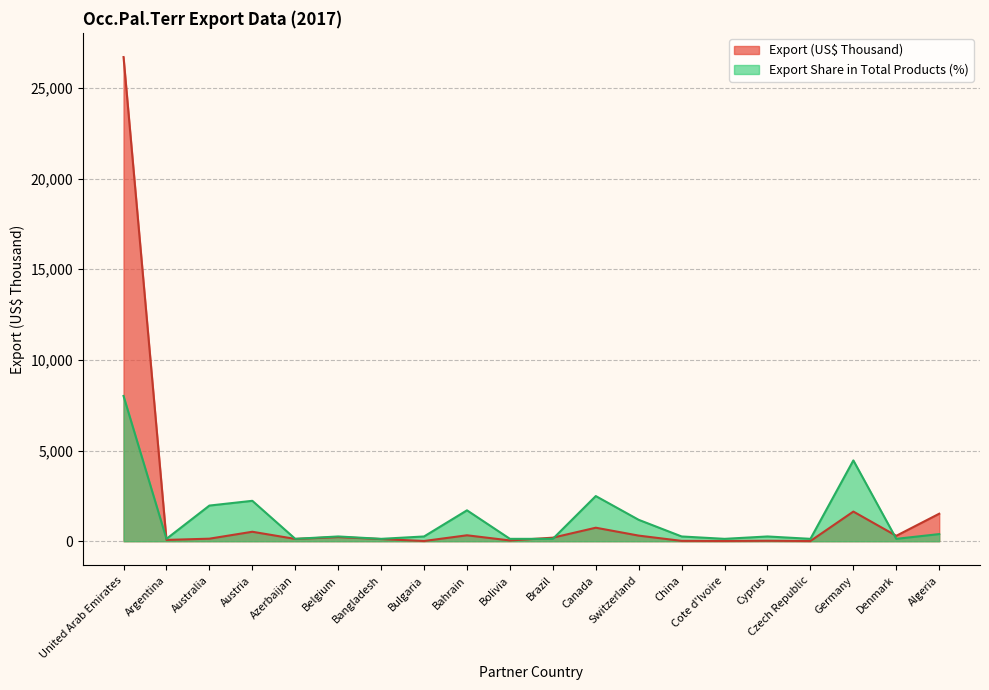

Where is Export Share in Total Products (%) nearest to the value 4070?

Germany